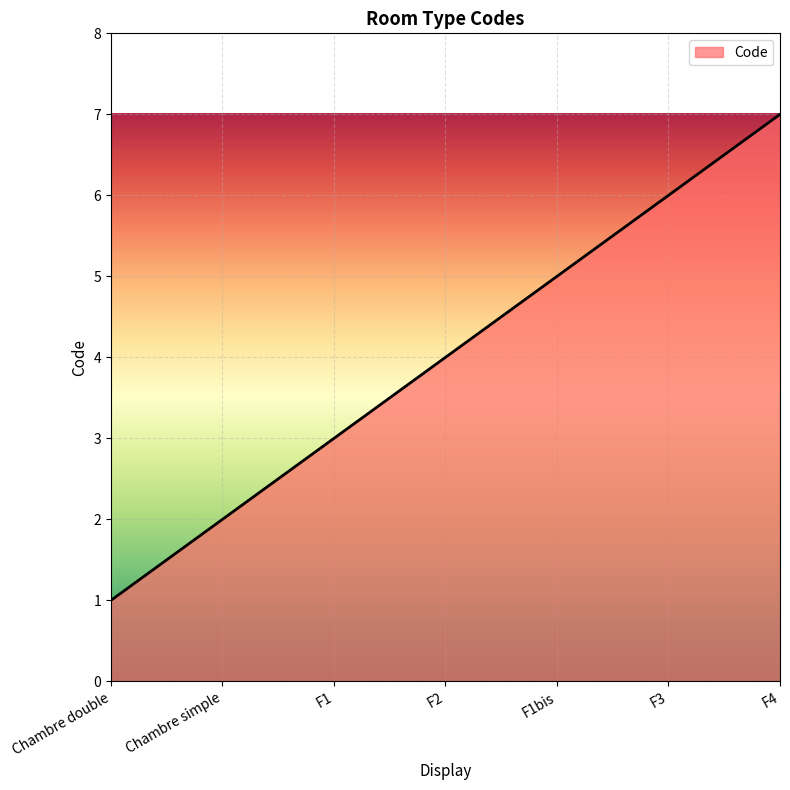

What is the difference between the maximum and second lowest values?

5